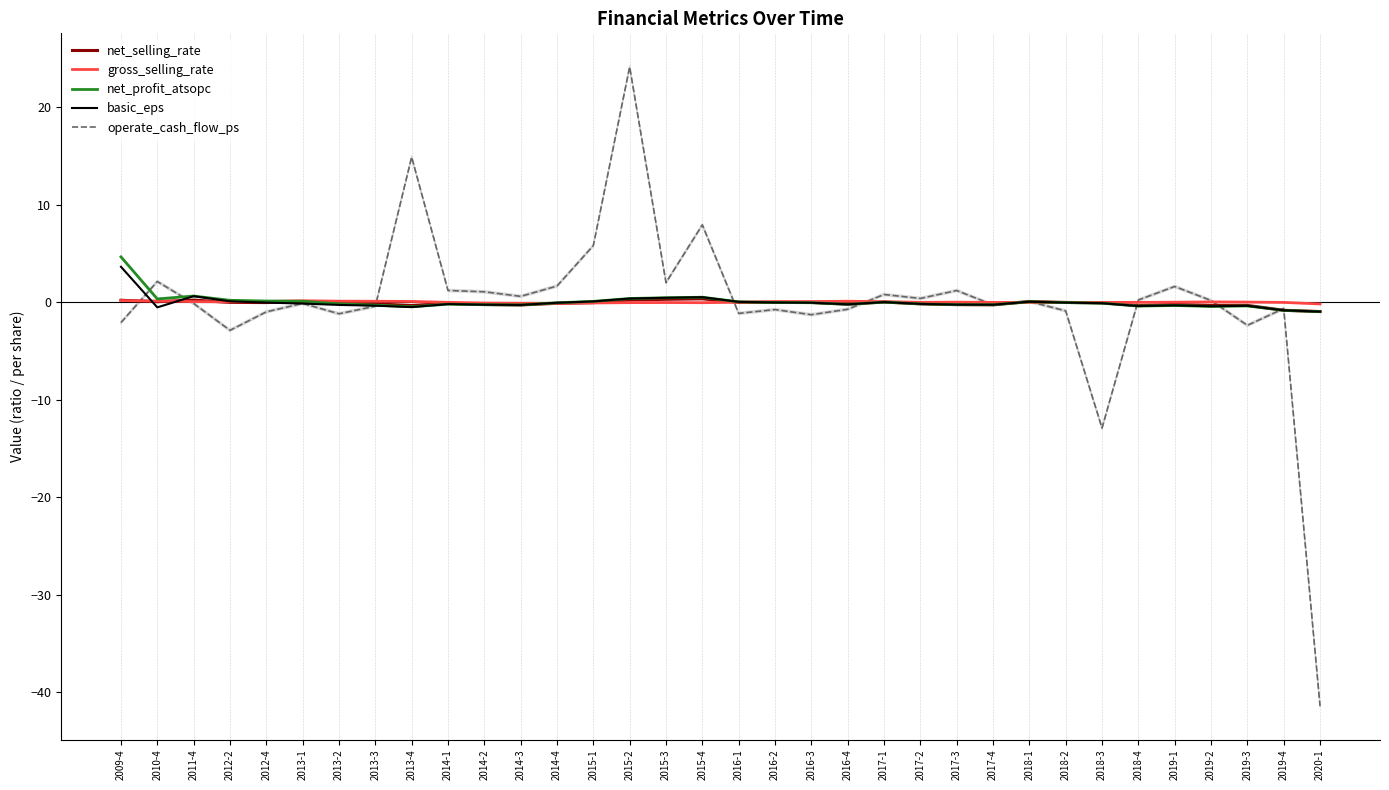

What is the sum of all net_profit_atsopc values?

1.3